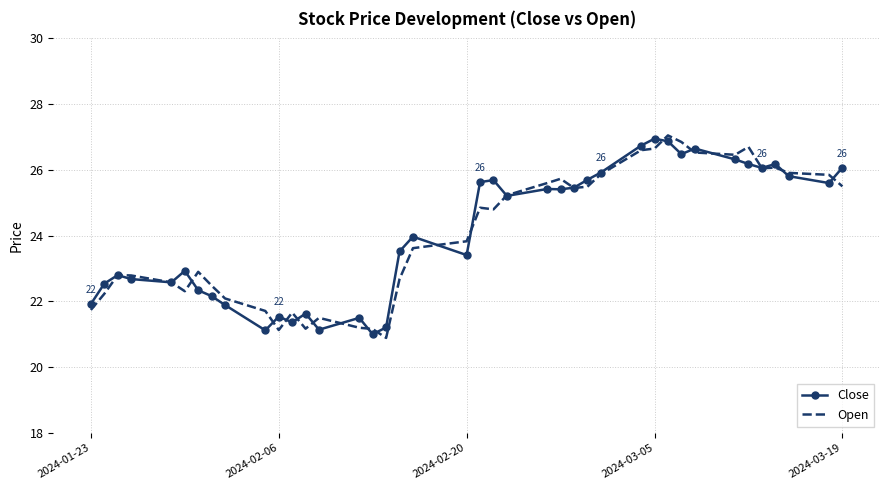

What is the maximum value shown in the chart?

27.0